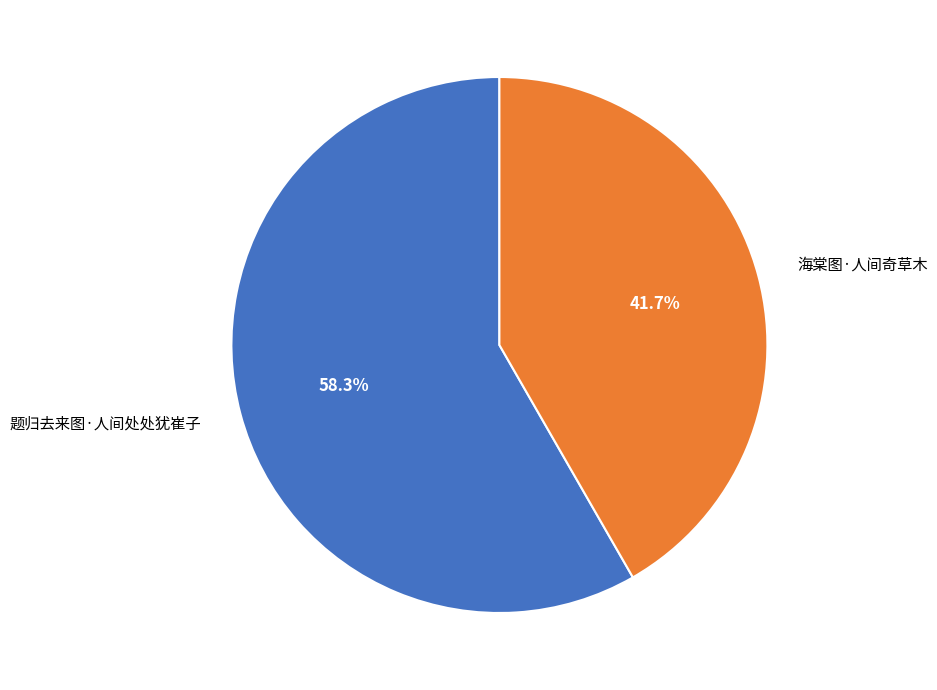

Which category has the biggest portion of the pie?

题归去来图·人间处处犹崔子